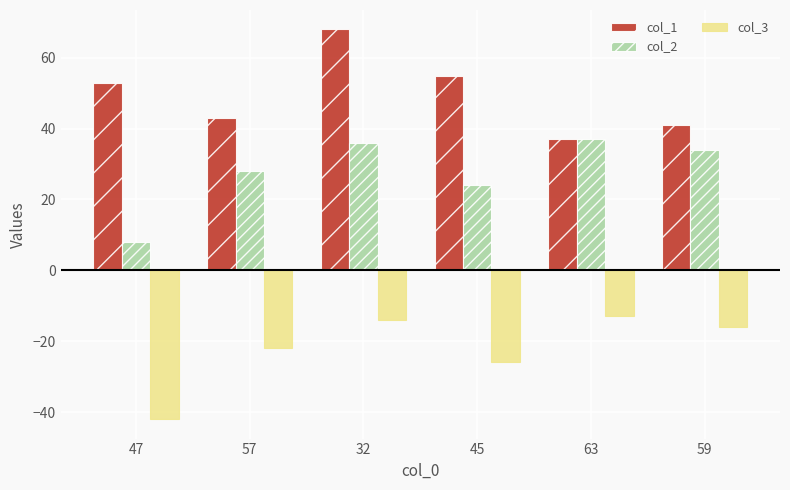

The col_3 series shows -13 at 63. True or false?

True